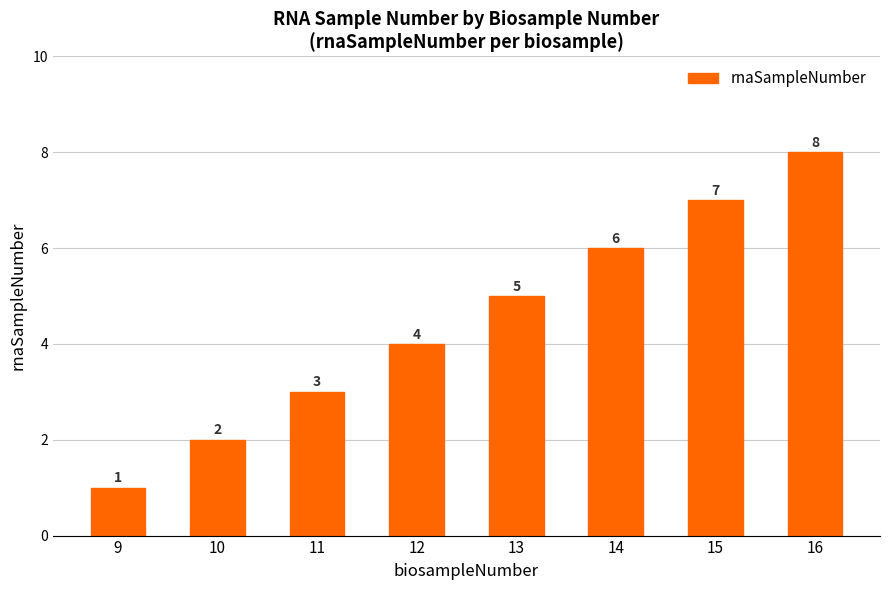

Reading left to right, extract all data points from this chart.

9=1	10=2	11=3	12=4	13=5	14=6	15=7	16=8